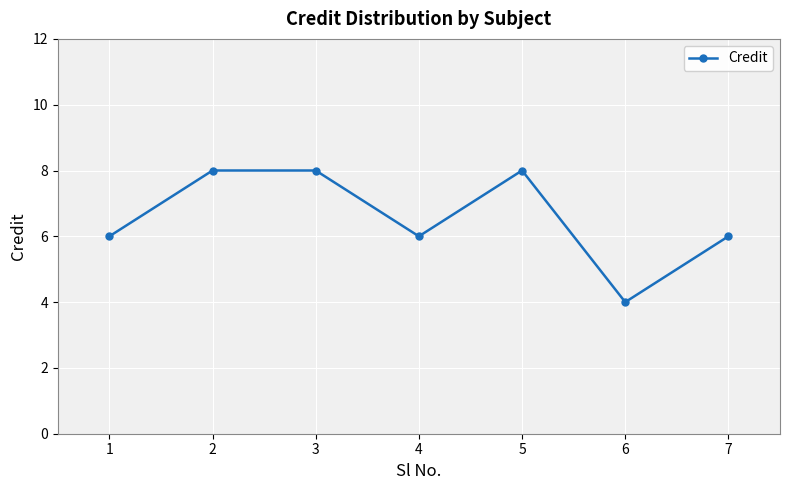

What is the value of the 7th point from the left?

6